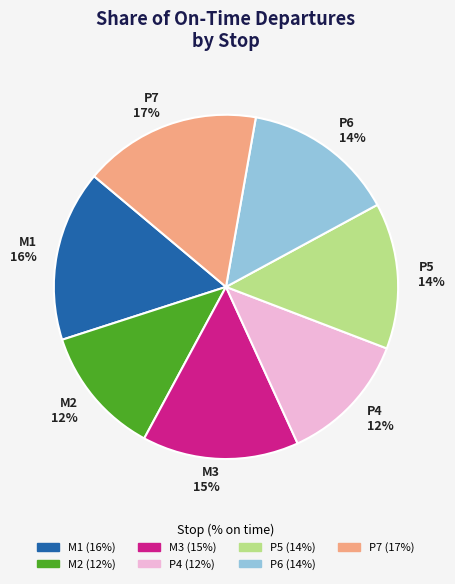

True or false: P4 accounts for 12% of the total.

True